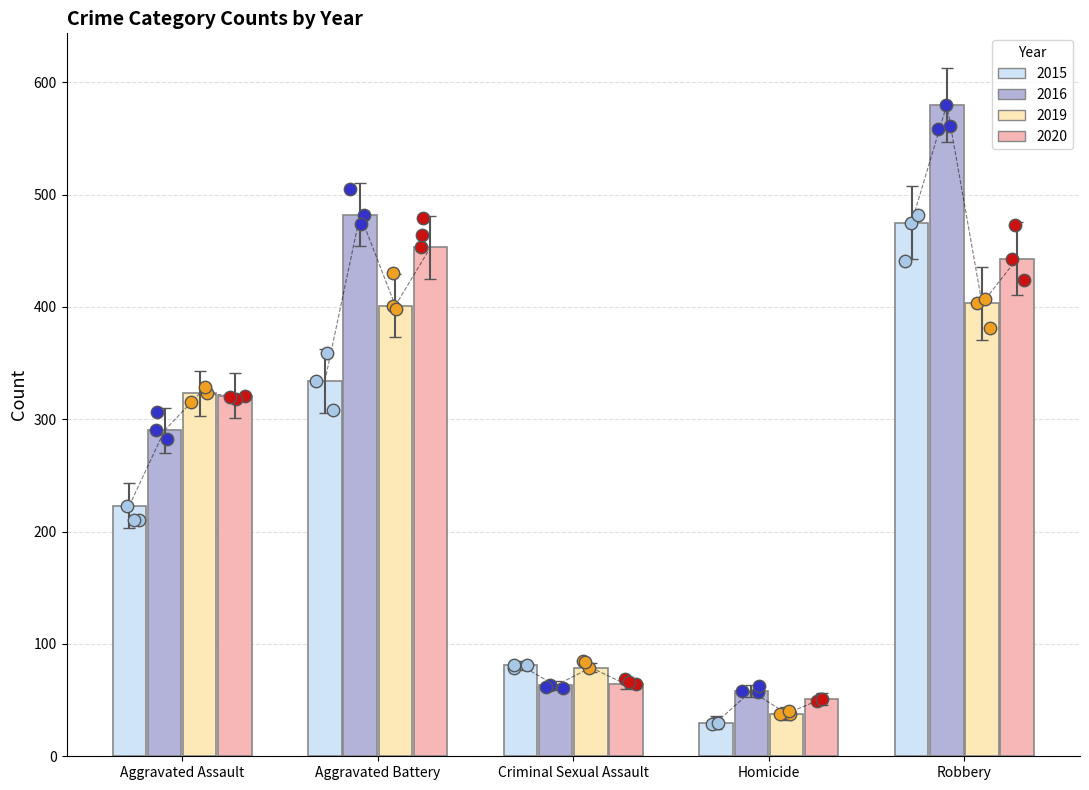

Which series has the largest total across all categories?

2017